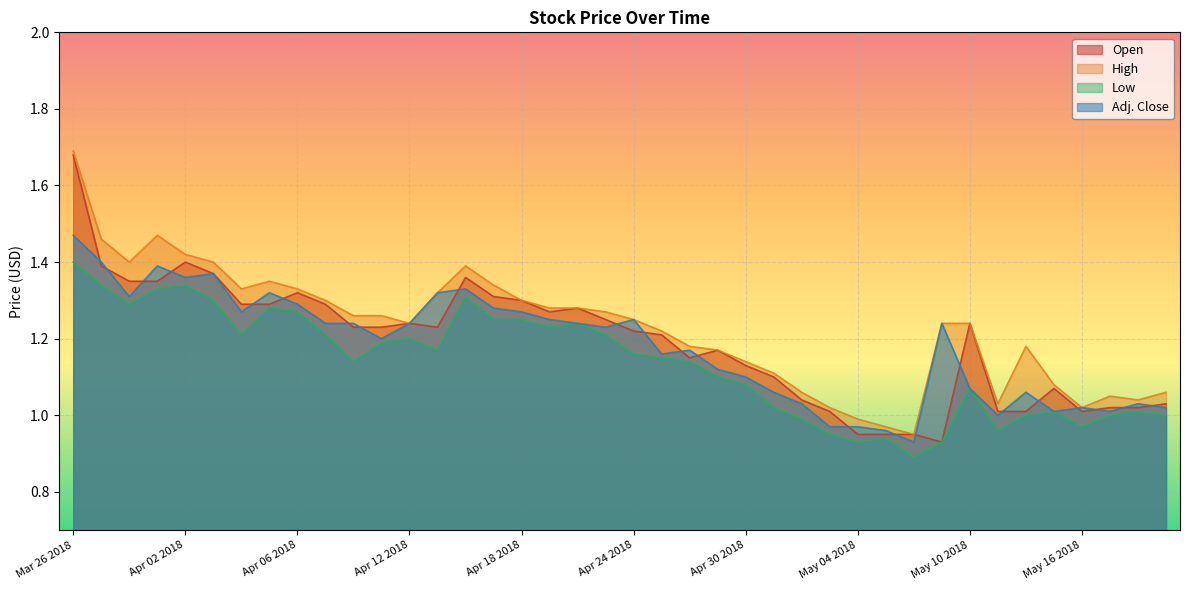

What is the label of the 14th point from the left?

Apr 13 2018